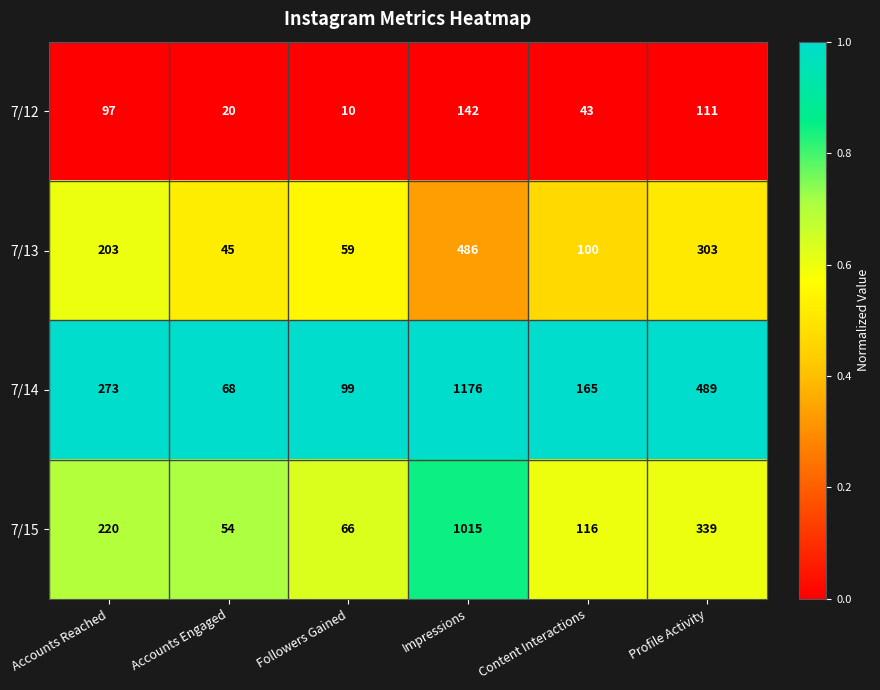

What is the sum of the 7/13 values at Content Interactions and Impressions?

586